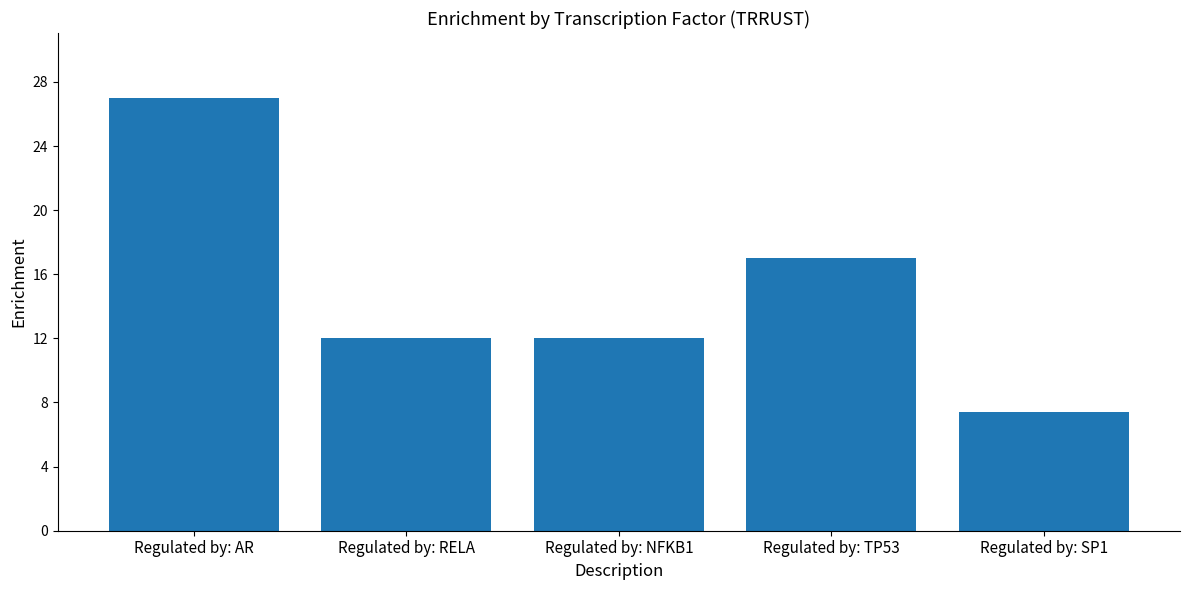

How many distinct data groups are displayed?

1